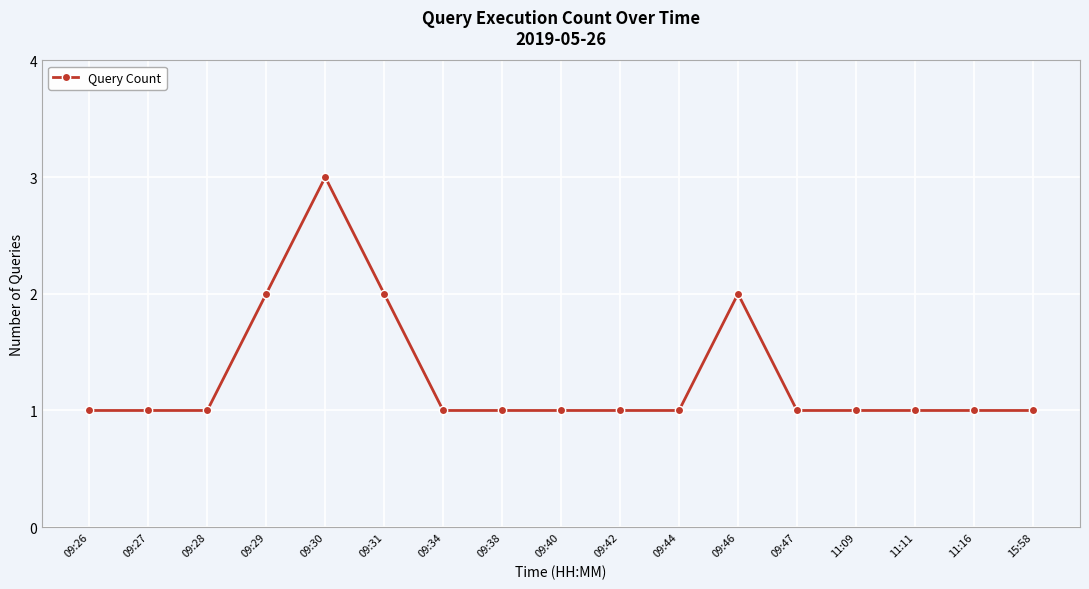

The value at 09:31 is 2. True or false?

True